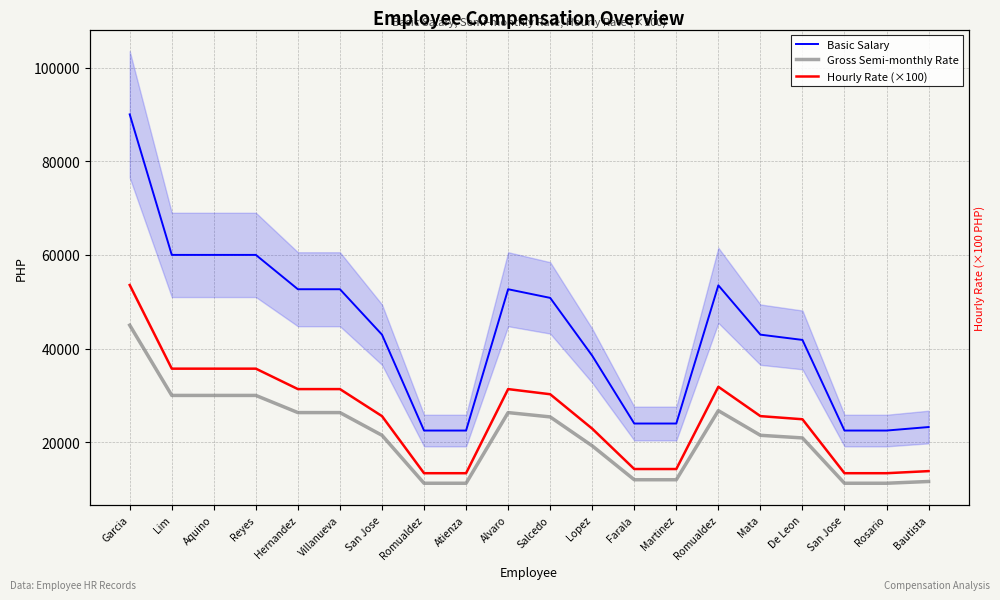

Reading left to right, list all the values displayed in this chart.

Basic Salary: 90000.0	60000.0	60000.0	60000.0	52670.0	52670.0	42975.0	22500.0	22500.0	52670.0	50825.0	38475.0	24000.0	24000.0	53500.0	42975.0	41850.0	22500.0	22500.0	23250.0
Gross Semi-monthly Rate: 45000.0	30000.0	30000.0	30000.0	26335.0	26335.0	21487.5	11250.0	11250.0	26335.0	25412.5	19237.5	12000.0	12000.0	26750.0	21487.5	20925.0	11250.0	11250.0	11625.0
Hourly Rate (×100): 53571.0	35714.0	35714.0	35714.0	31351.0	31351.0	25580.0	13393.0	13393.0	31351.0	30253.0	22902.0	14286.0	14286.0	31845.0	25580.0	24911.0	13393.0	13393.0	13839.0